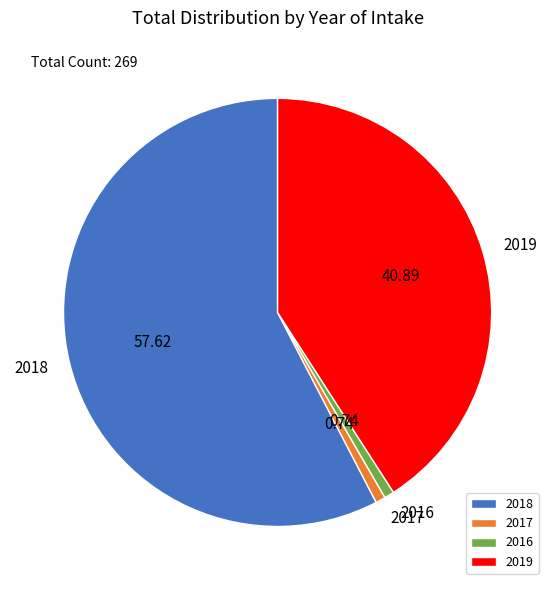

Between 2019 and 2017, which is larger?

2019